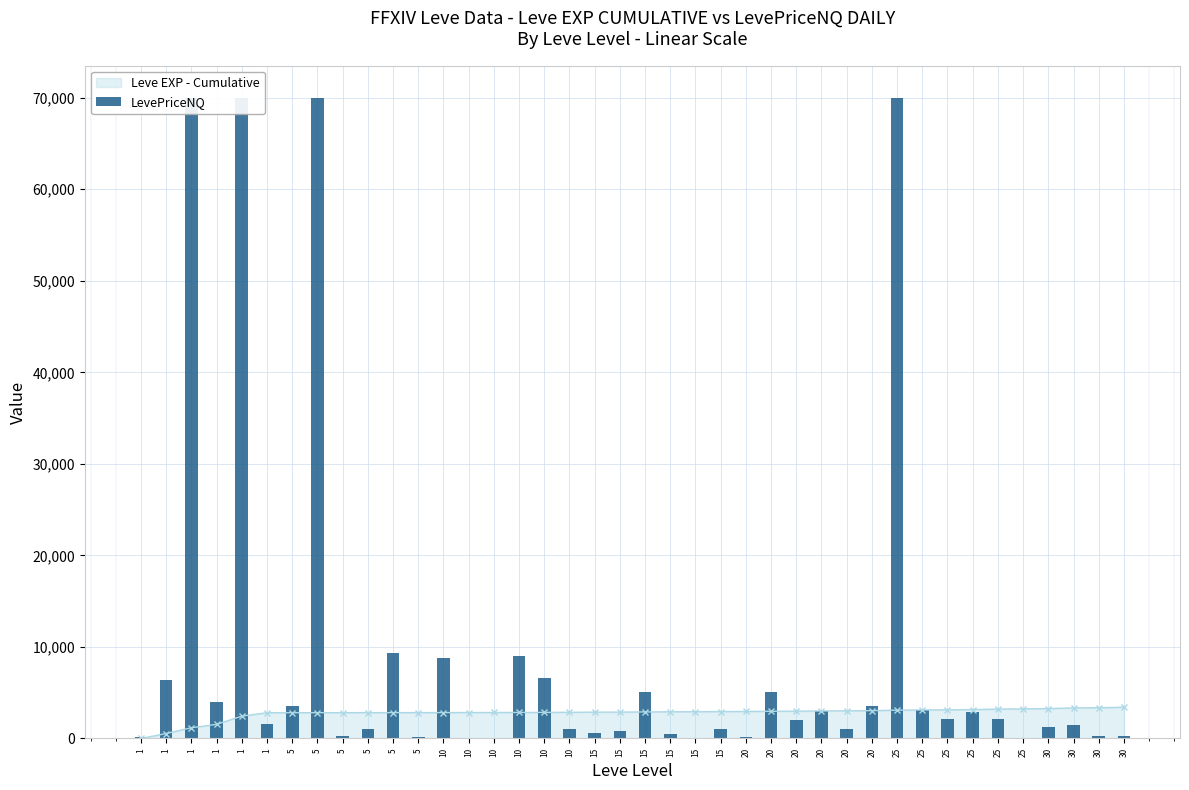

Is it true that the value at 20 is 3546.0?

True